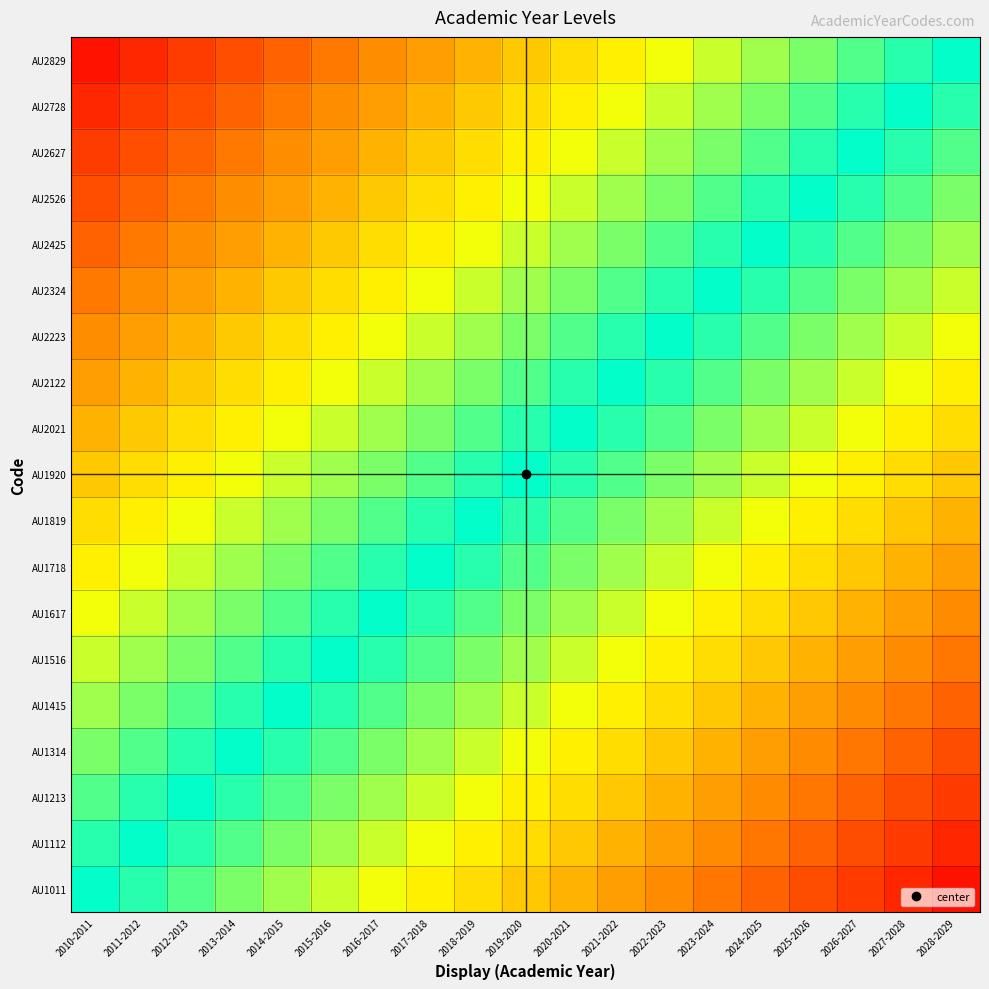

At which category does the chart reach its minimum across all series?

2010-2011